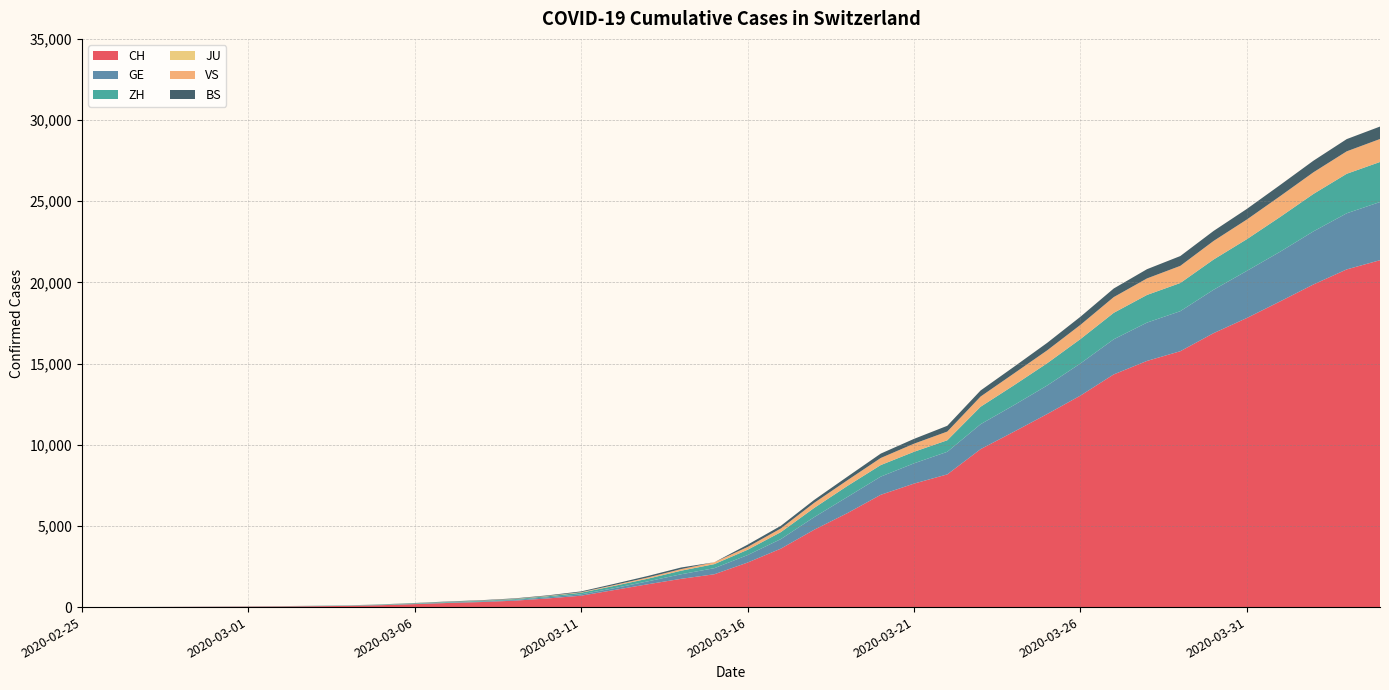

Reading left to right, transcribe all the data shown in this chart.

CH: 1	2	6	13	20	27	37	54	73	117	182	254	311	395	533	702	1054	1406	1740	2022	2743	3602	4764	5791	6917	7607	8174	9729	10800	11892	13028	14332	15164	15761	16874	17808	18831	19873	20801	21367
GE: 0	1	1	4	6	8	8	11	11	15	19	30	38	47	73	84	114	178	281	374	460	587	775	994	1119	1248	1391	1536	1636	1757	1979	2164	2360	2466	2673	2902	3059	3270	3456	3584
ZH: 1	0	2	2	6	7	11	14	16	24	30	35	41	50	63	102	141	164	219	251	327	430	569	680	712	712	712	1076	1224	1371	1503	1630	1704	1736	1862	1953	2142	2306	2434	2467
JU: 0	0	0	0	0	0	0	0	0	0	0	0	0	0	0	0	0	0	0	0	0	0	0	0	0	0	0	0	0	0	0	0	0	0	0	0	0	0	0	0
VS: 0	0	0	1	1	2	3	3	4	5	6	7	12	17	22	30	53	76	98	115	172	225	312	349	436	498	535	628	728	793	874	968	1017	1055	1144	1211	1281	1333	1382	1415
BS: 0	0	1	1	1	1	1	3	3	8	15	21	24	28	33	49	73	92	100	0	143	164	181	220	270	297	356	374	410	462	501	530	569	605	617	653	687	714	754	767